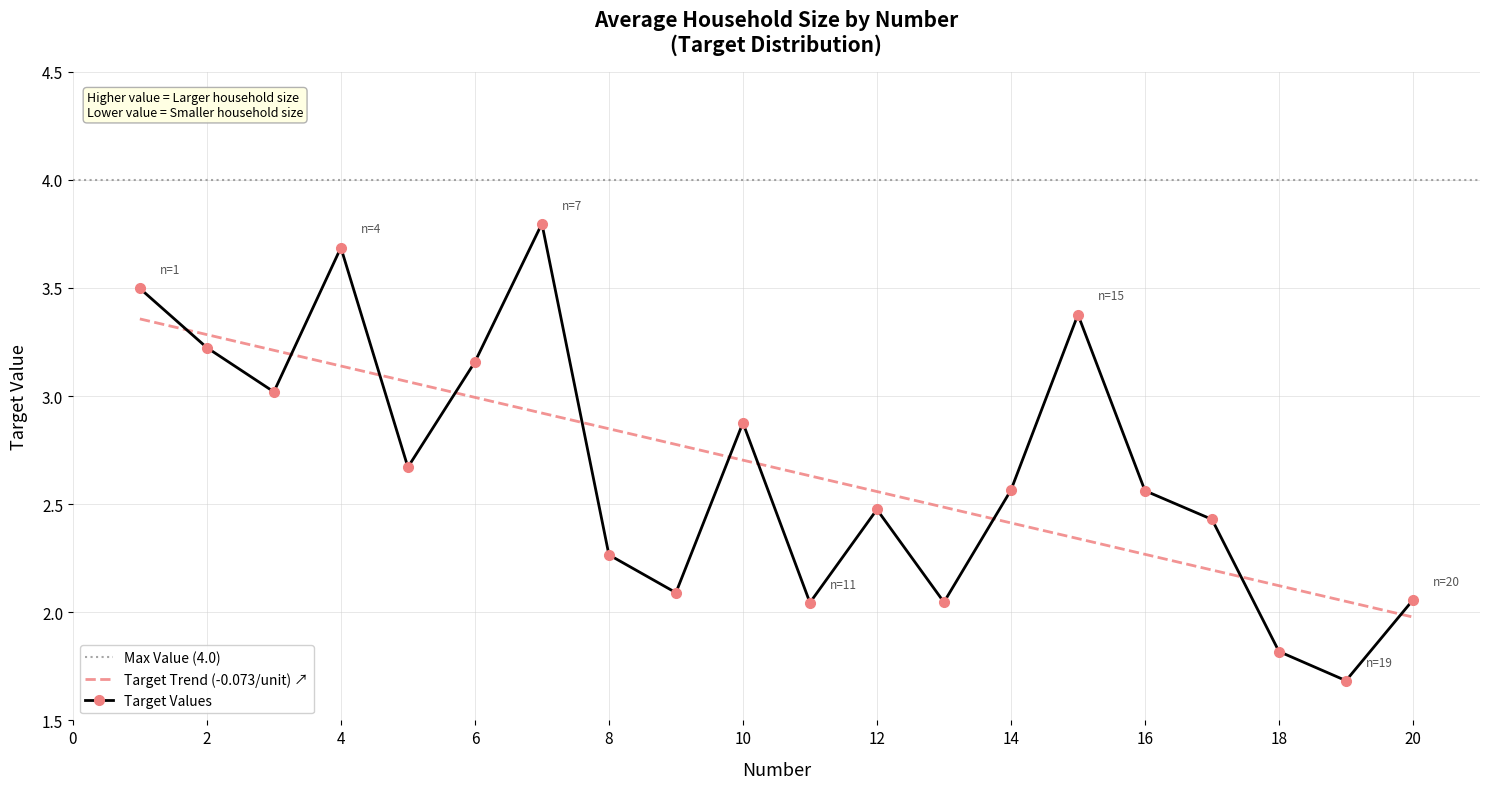

What is the average value of the target series?

2.7